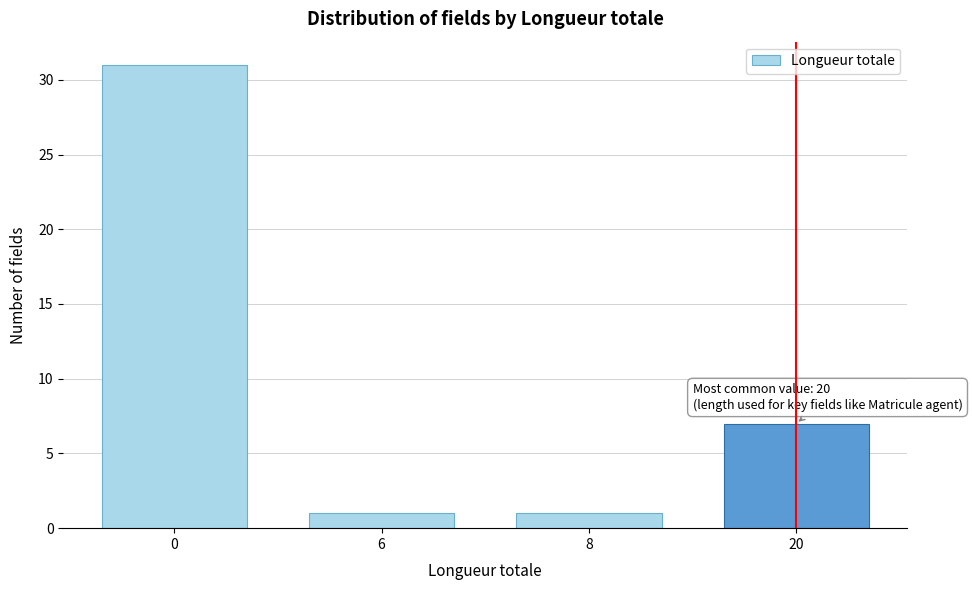

Reading left to right, list all the values displayed in this chart.

31	1	1	7